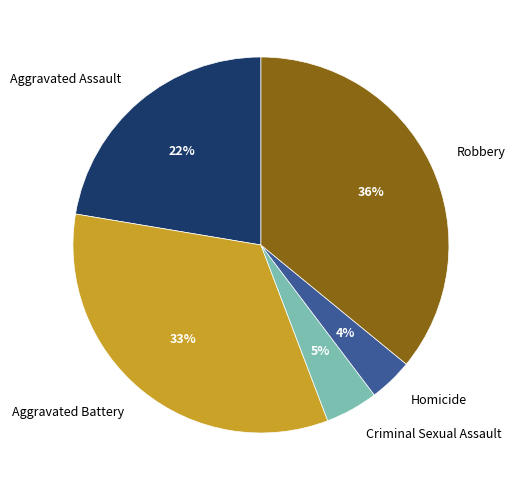

Which slice is the smallest?

Homicide